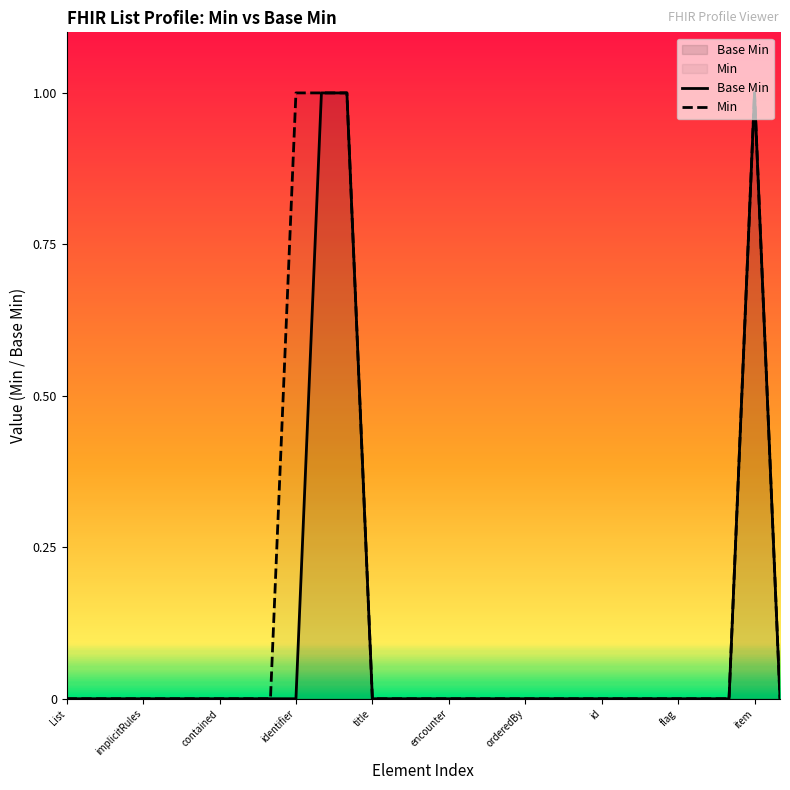

What are all the series names shown in the legend?

Base Min, Min